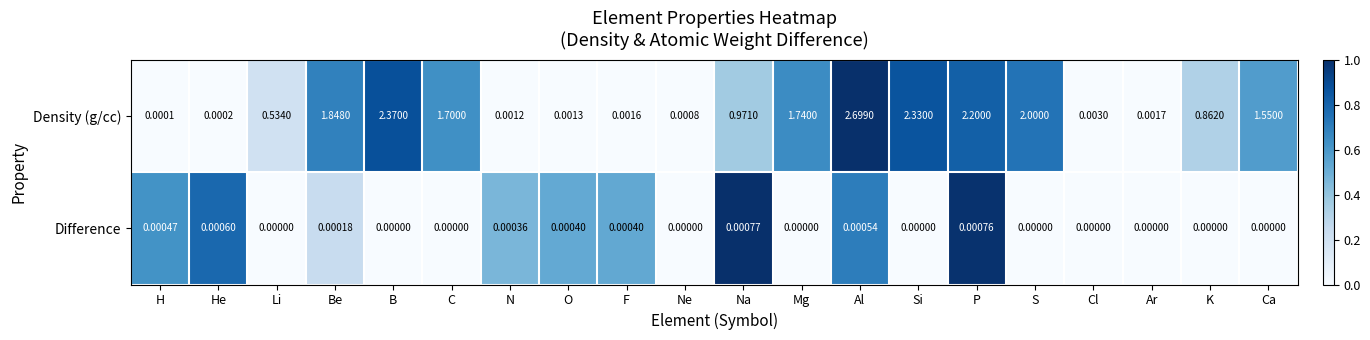

What is the total value across all series at S?

2.0